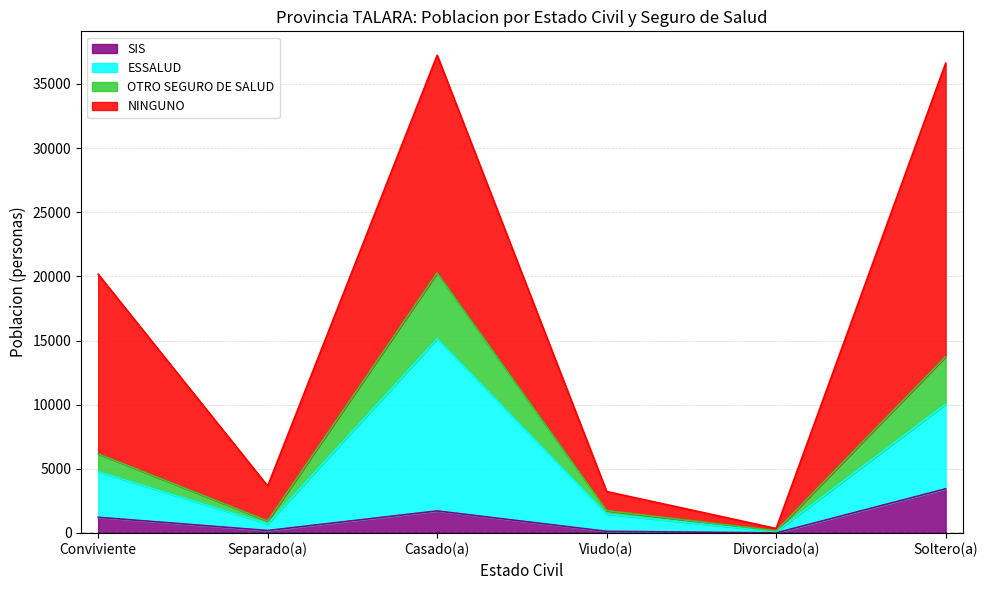

What are all the series names shown in the legend?

SIS, ESSALUD, OTRO SEGURO DE SALUD, NINGUNO